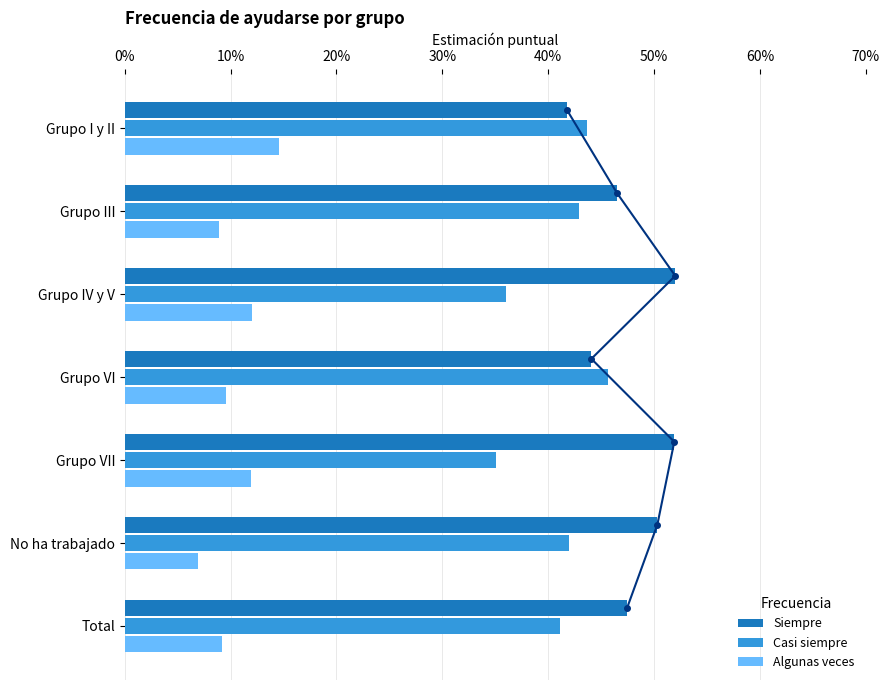

Rank the series by their maximum value, from highest to lowest.

Siempre, Casi siempre, Algunas veces